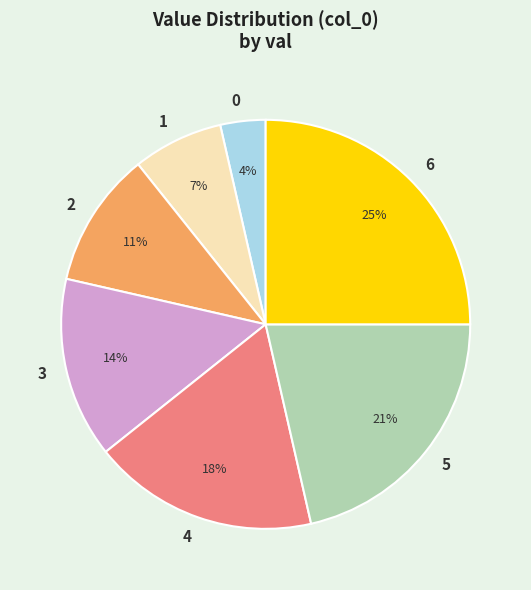

Is it true that 5 is 38% of the pie?

False